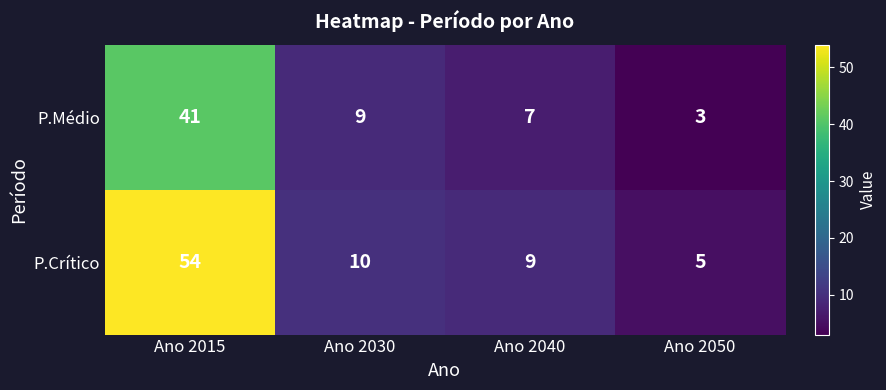

At which category does the chart reach its minimum across all series?

Ano 2050